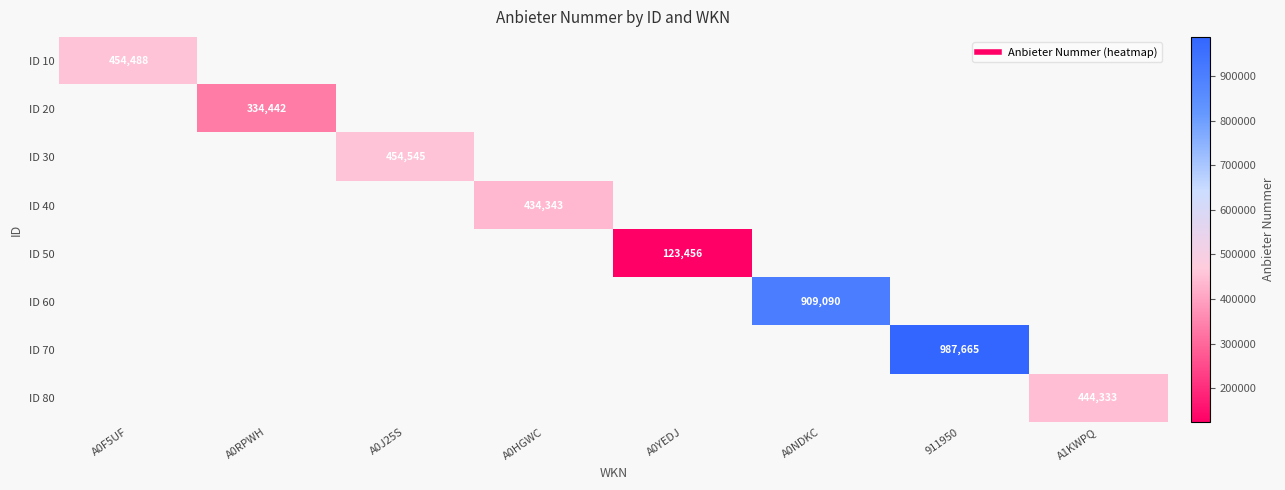

How many categories are shown in the chart?

8